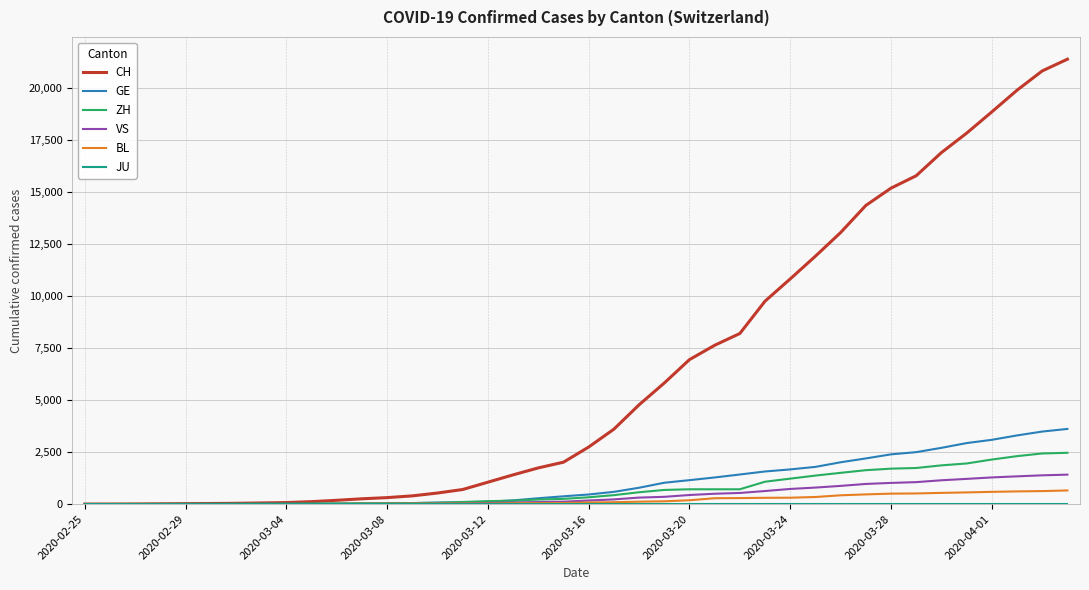

What is the highest value of the ZH series?

2467